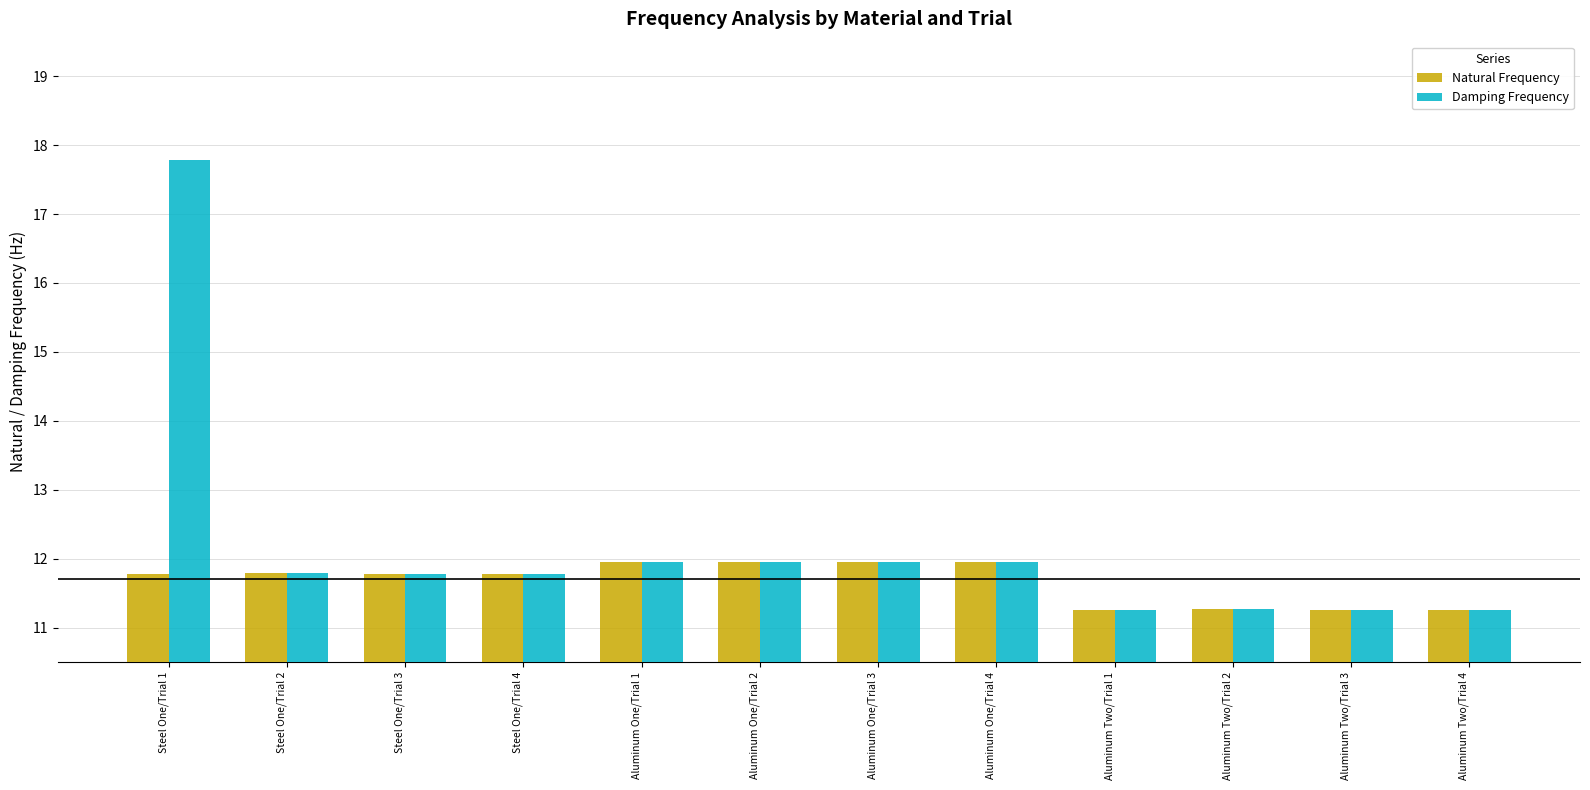

What is the difference between the Damping Frequency values at Aluminum One/Trial 1 and Steel One/Trial 2?

0.2